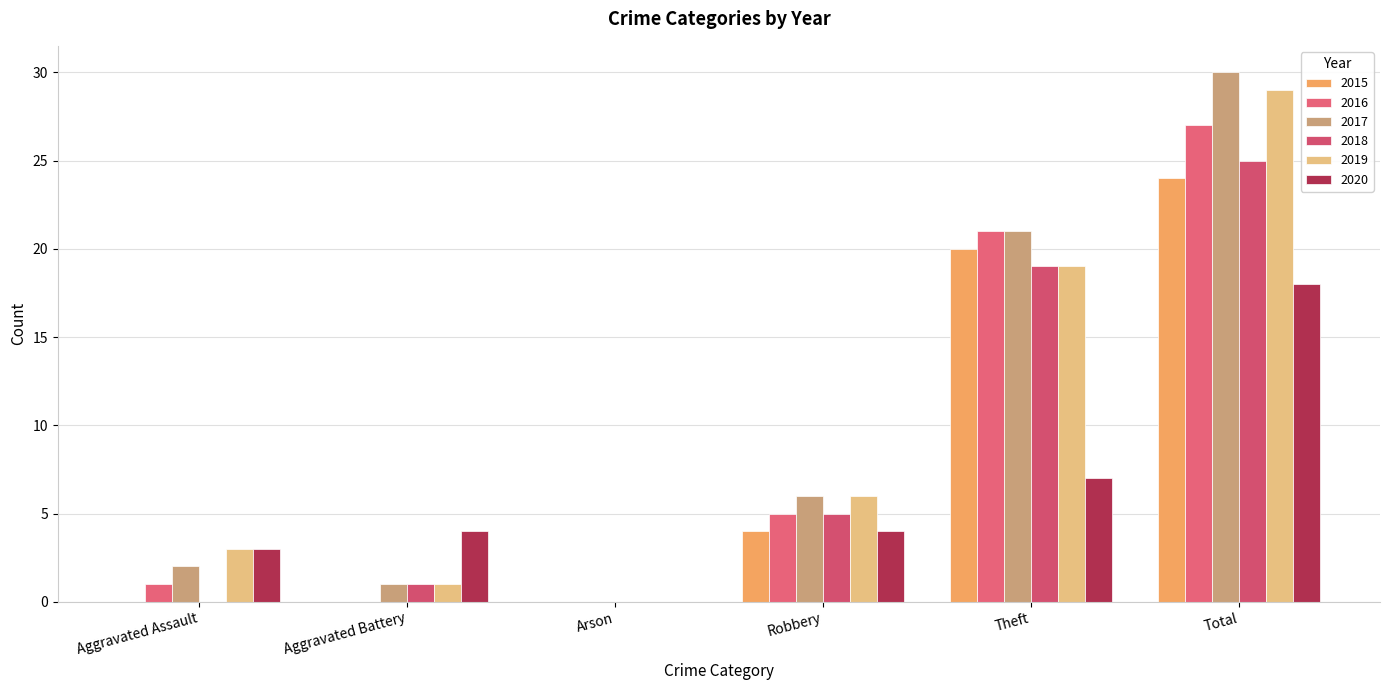

How many groups of bars are there?

6